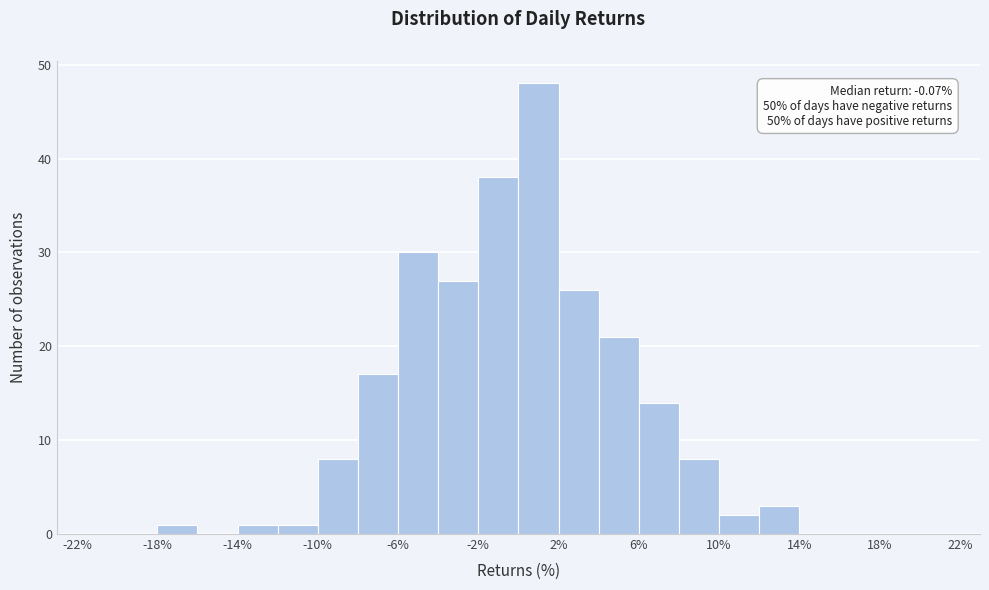

Which range on the x-axis has the tallest bar?

0 to 2